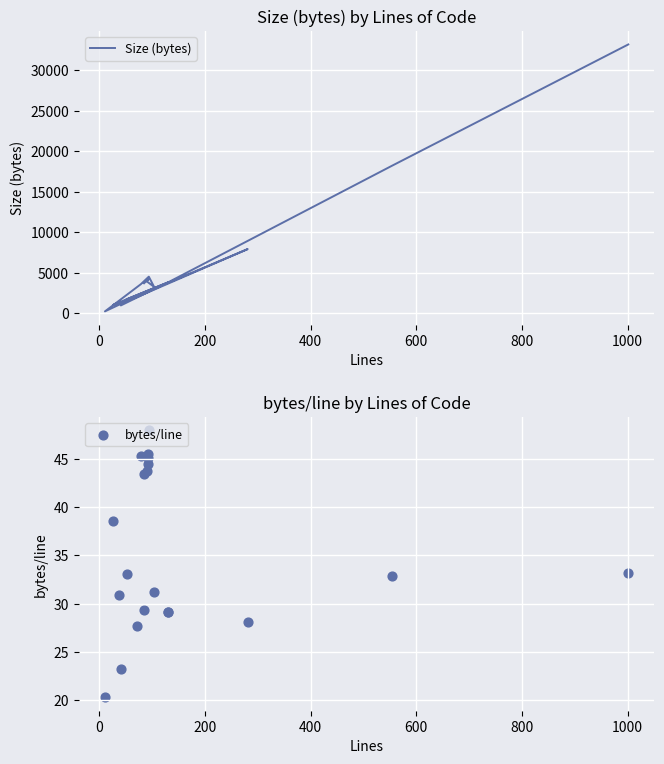

At how many categories does at least one series exceed 17337?

2